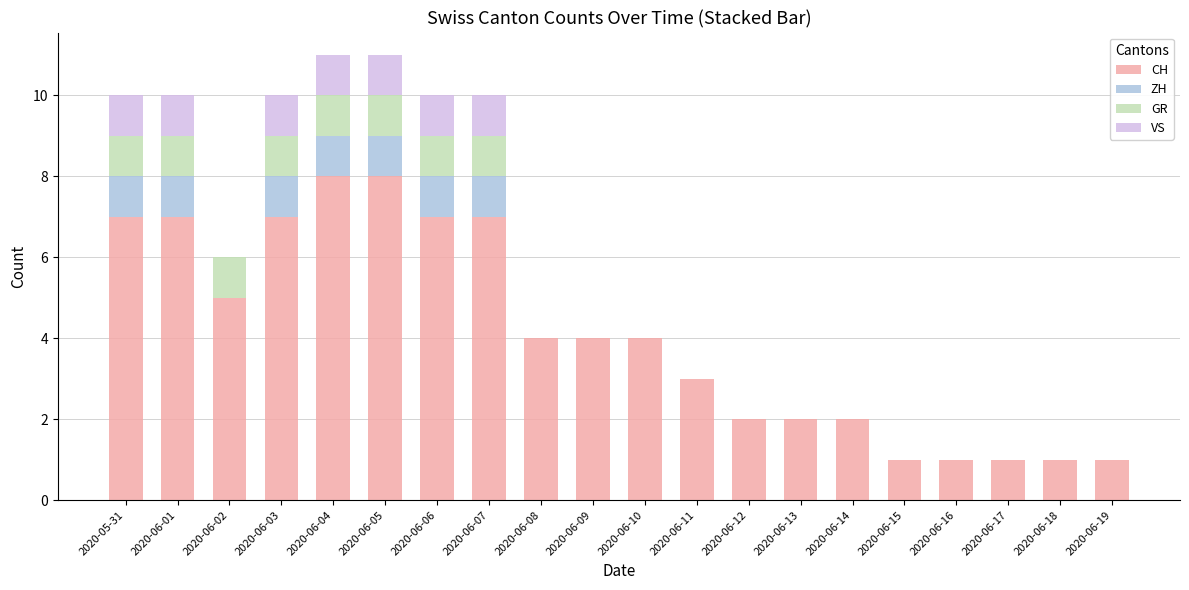

What is the average value of the CH series?

4